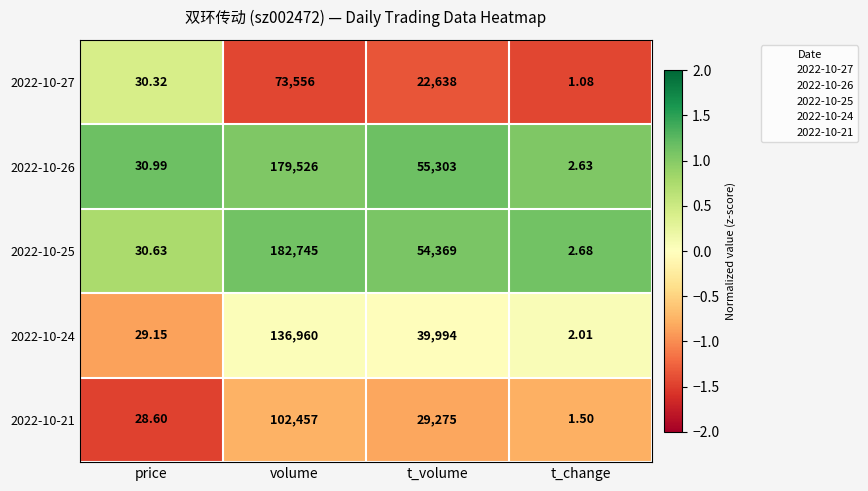

At which category is the sum across all series the highest?

volume